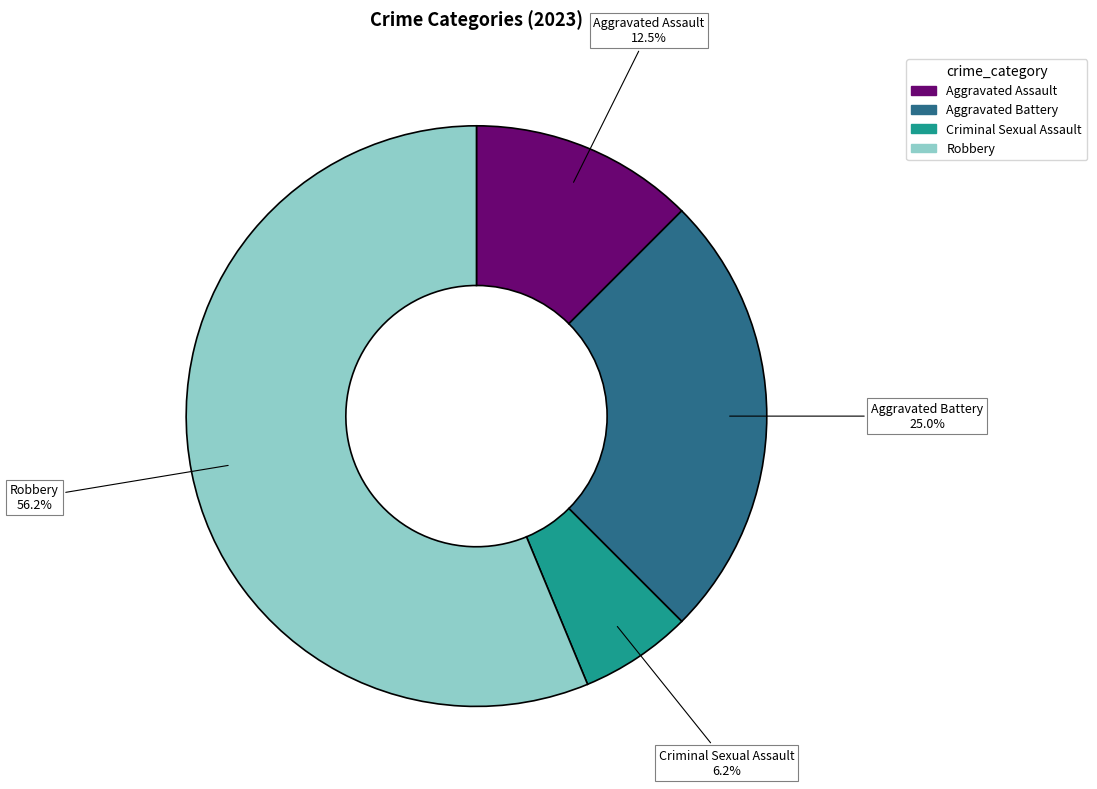

What percentage is NOT represented by Aggravated Battery?

75.0%